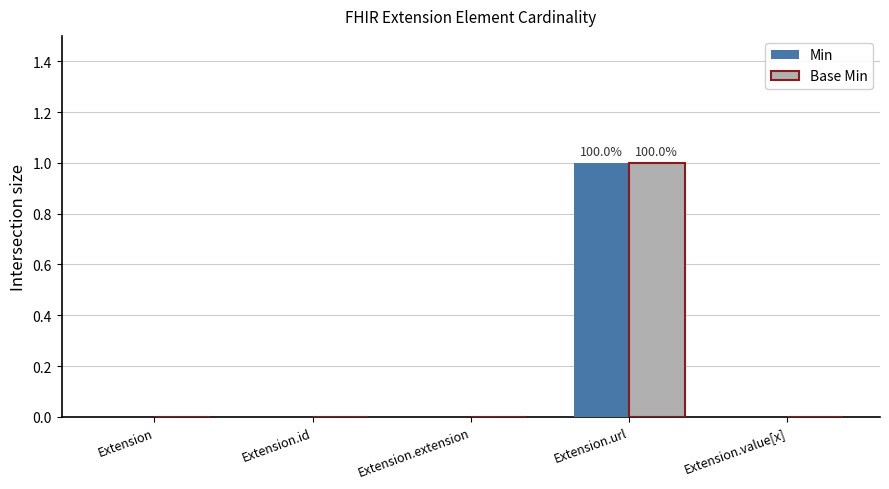

Which category has the highest value across all series?

Extension.url